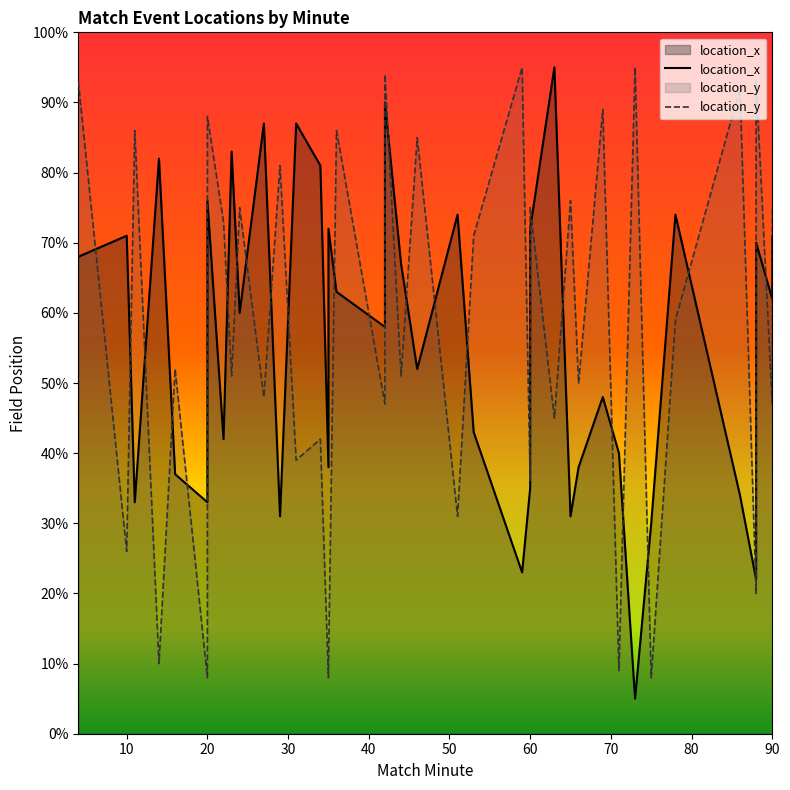

Does the chart have visible grid lines?

No